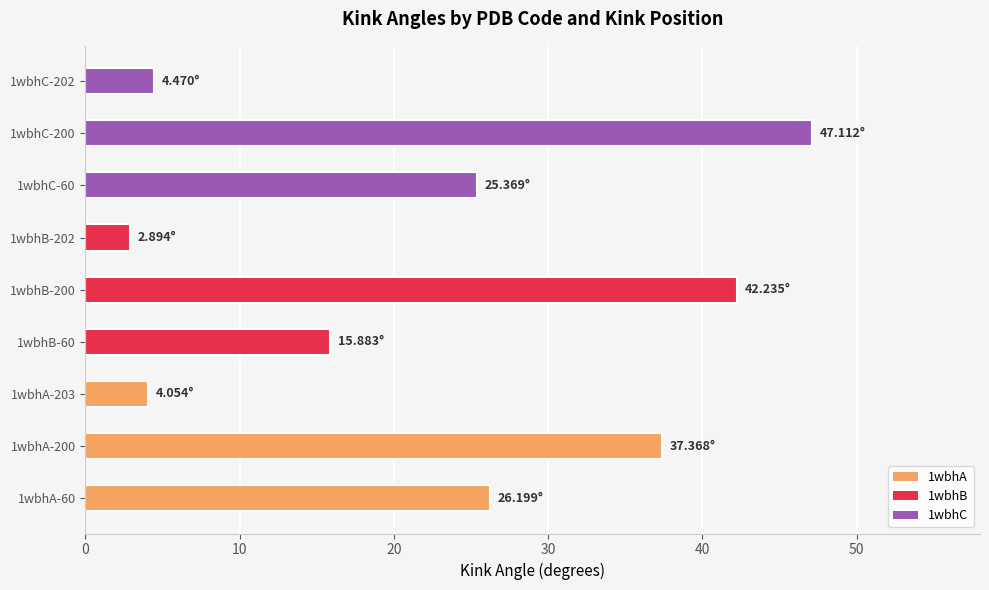

What is the sum of the values at 1wbhA-203 and 1wbhB-60?

19.9